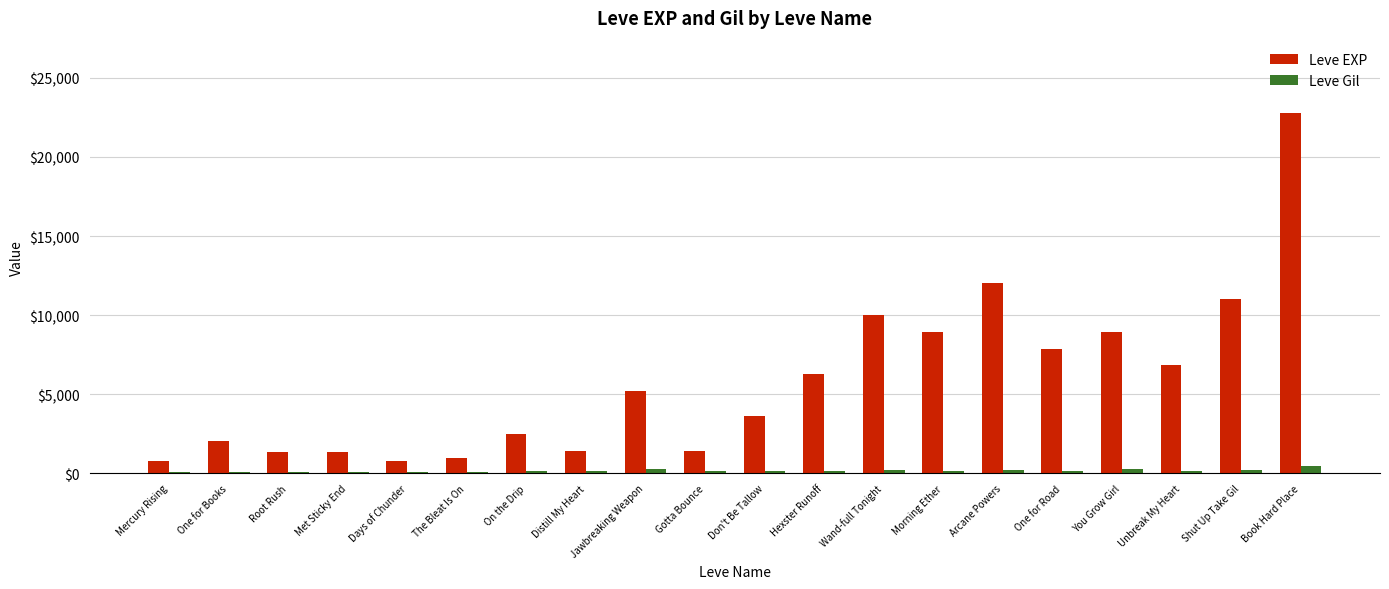

What is the label of the 18th bar from the left?

Unbreak My Heart